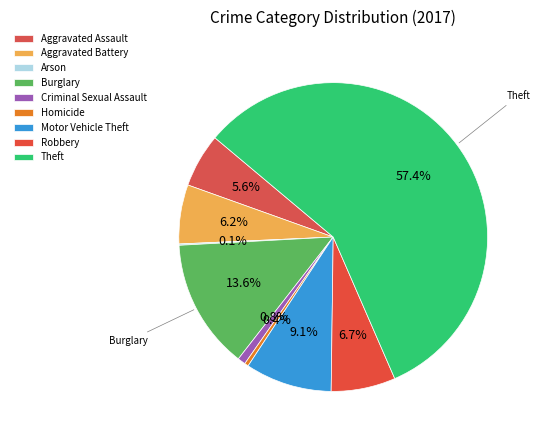

Which category has the smallest portion of the pie?

Arson